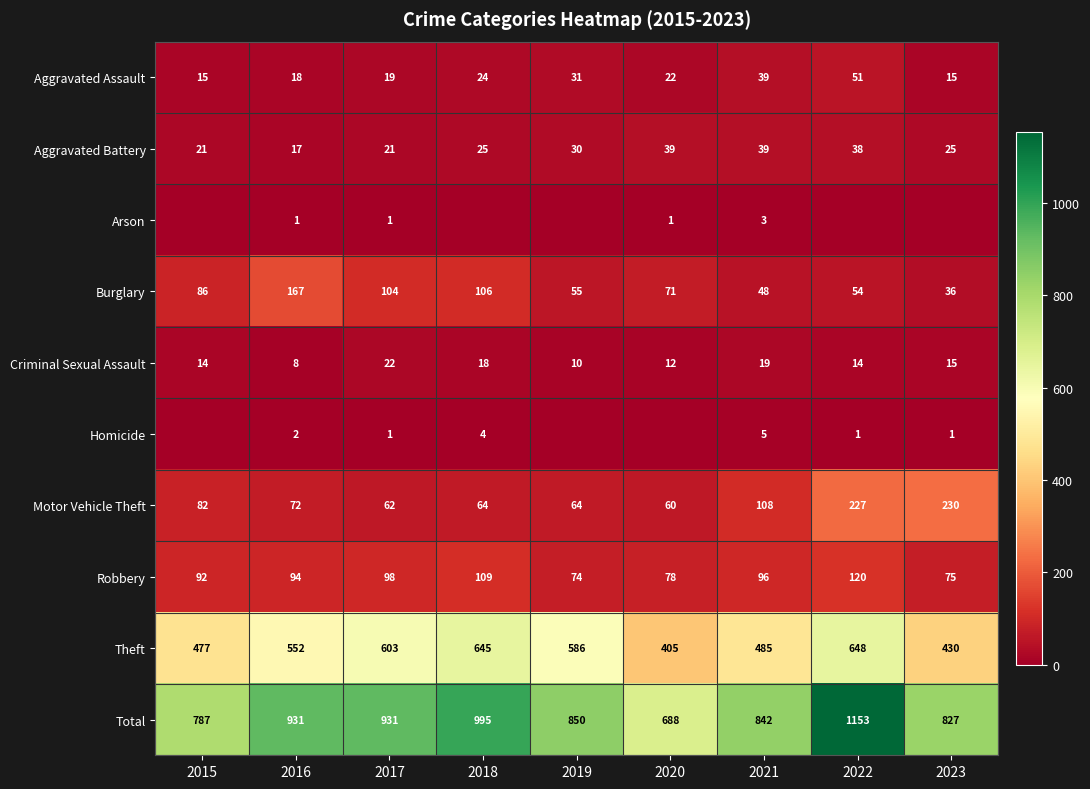

Between 2017 and 2021, which series saw the biggest shift?

Theft